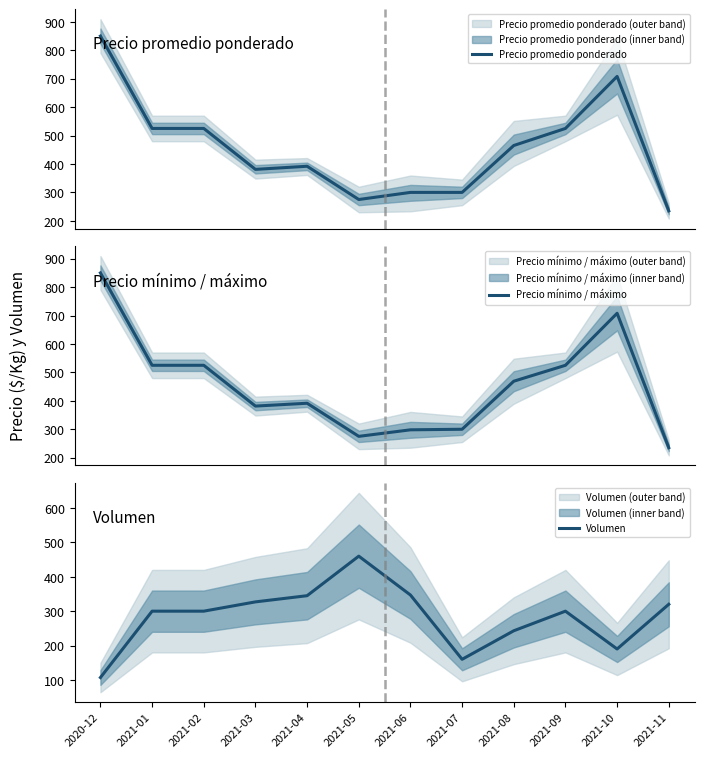

What are all the series names shown in the legend?

Precio promedio ponderado, Precio mínimo / máximo, Volumen